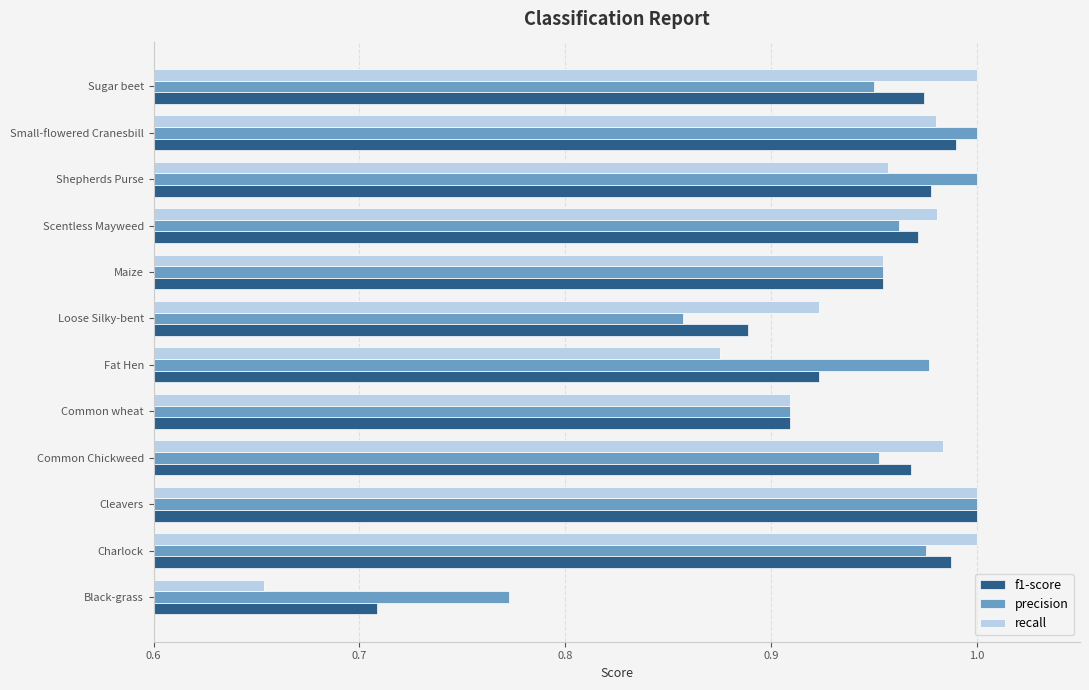

What is the difference between the second highest and second lowest values in the precision series?

0.1